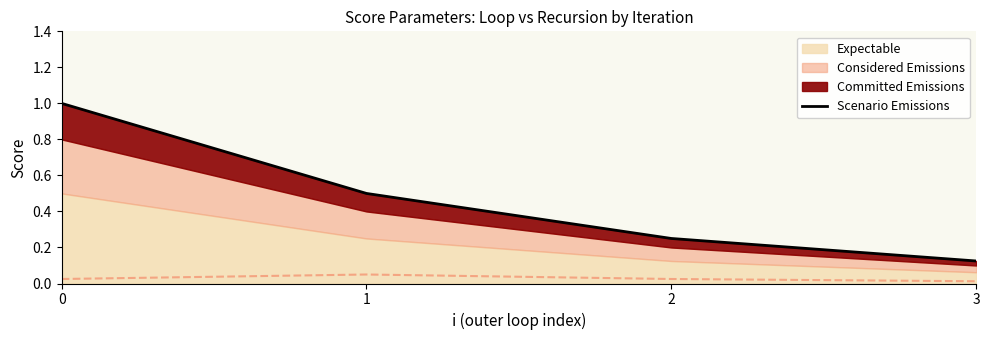

What is the value of the 4th point from the left?

0.1